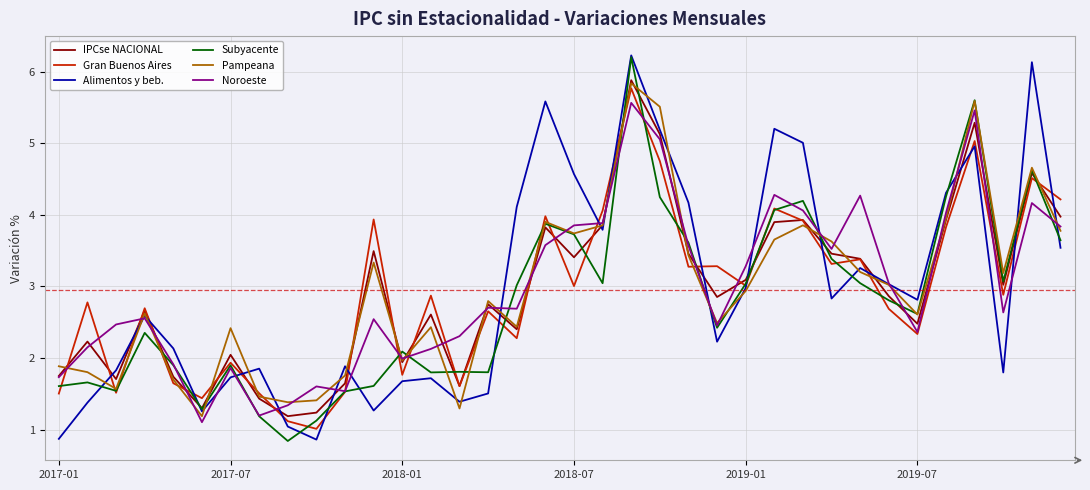

What is the minimum value shown in the chart?

0.8